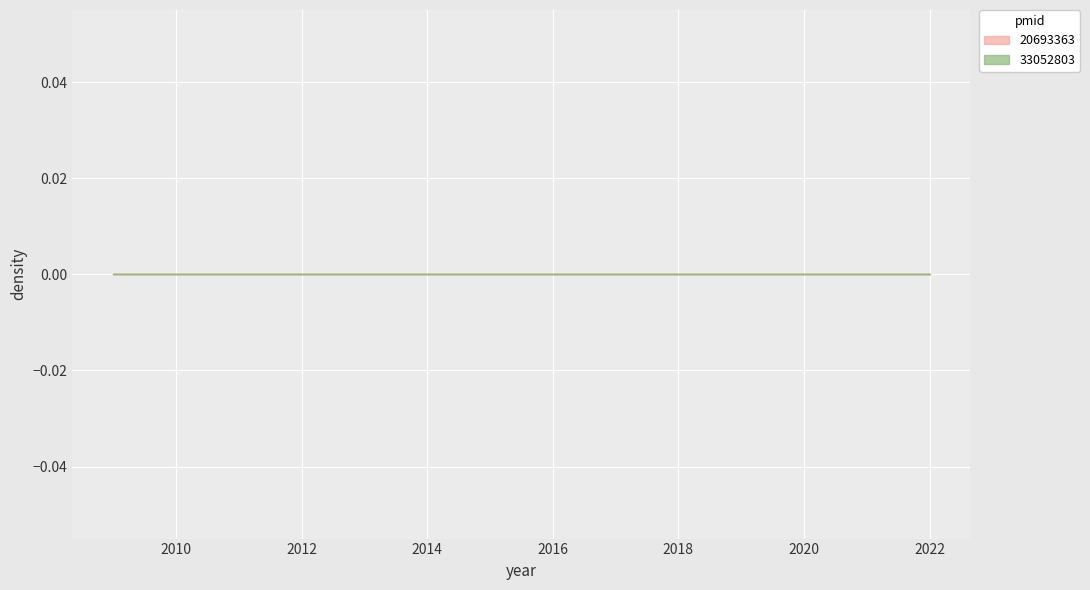

At how many categories does at least one series exceed 2019?

2